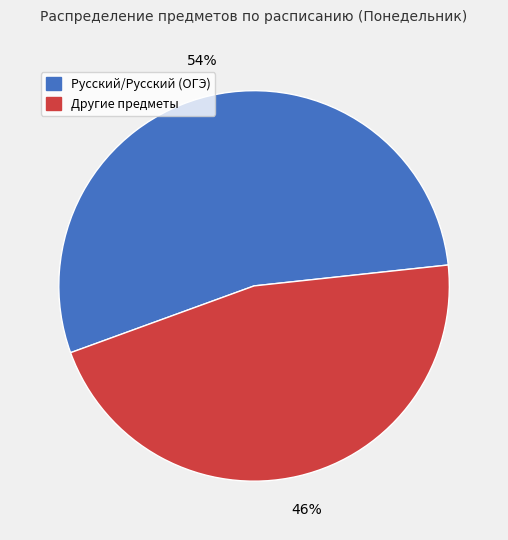

To the nearest percent, what is the difference between the largest and smallest slice percentages?

8%